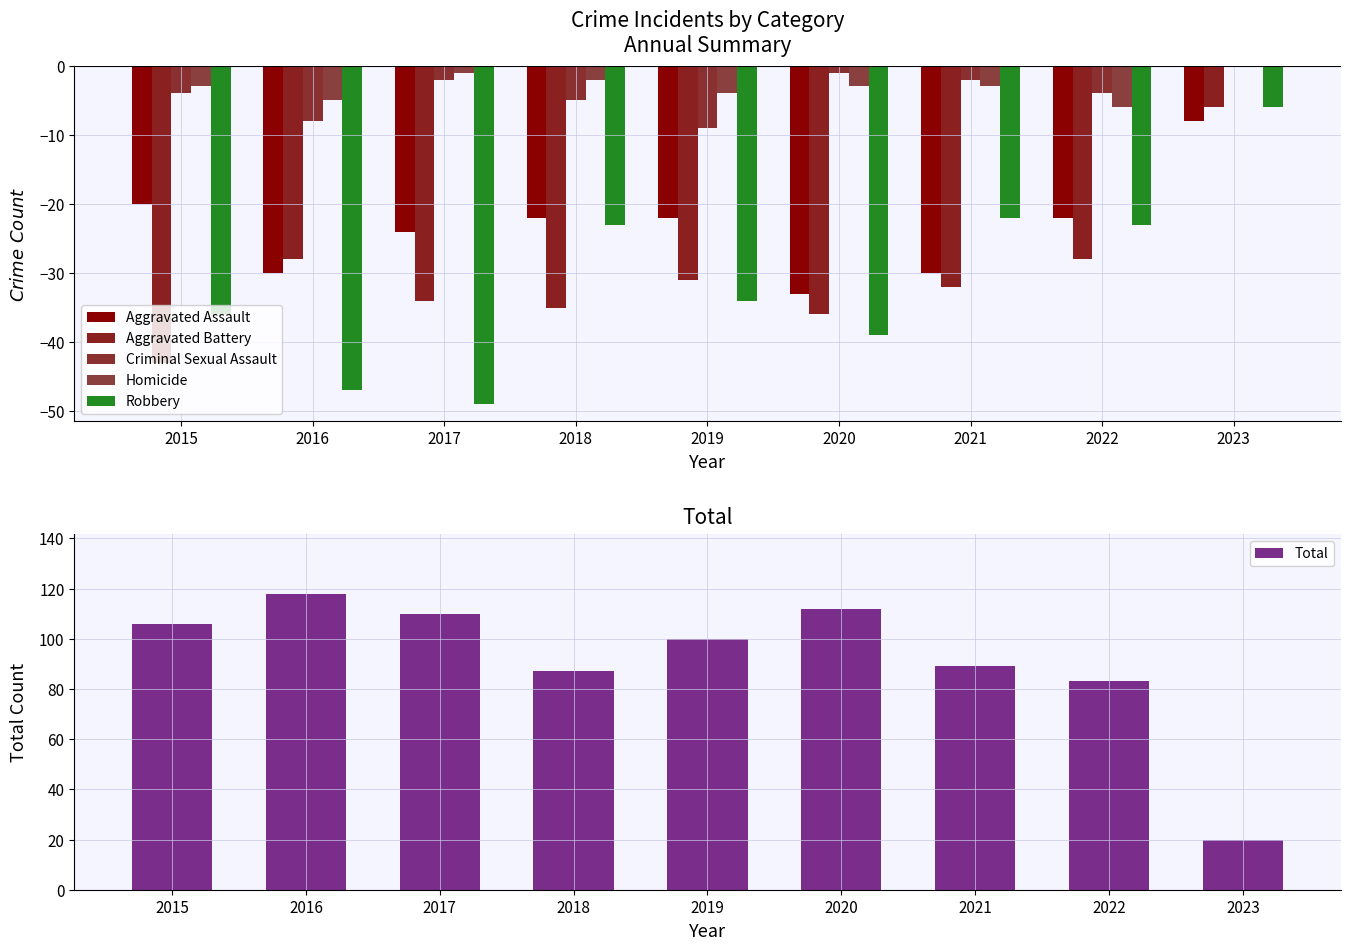

What is the sum of the Aggravated Battery values at 2016 and 2018?

-63